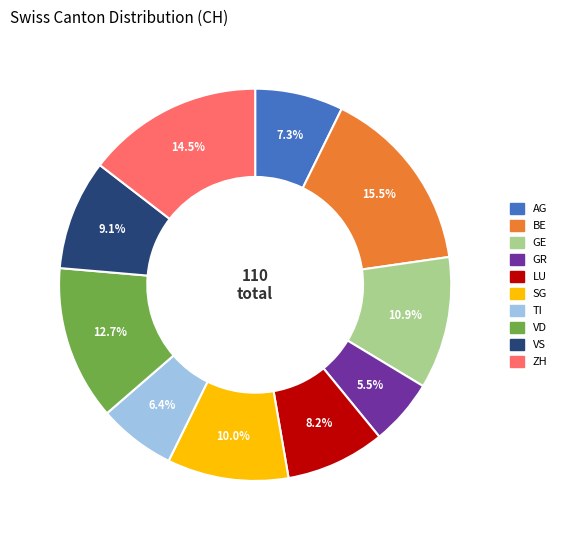

To the nearest percent, what is the average slice percentage?

10%